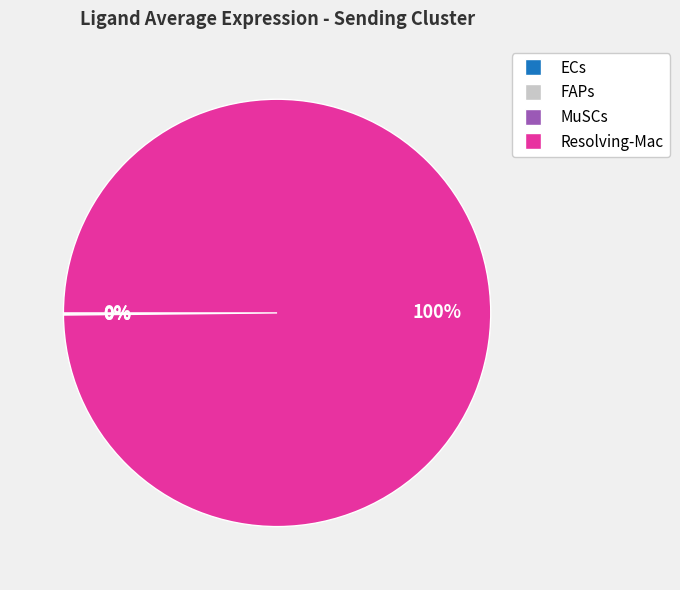

Does any single category account for the majority?

Yes